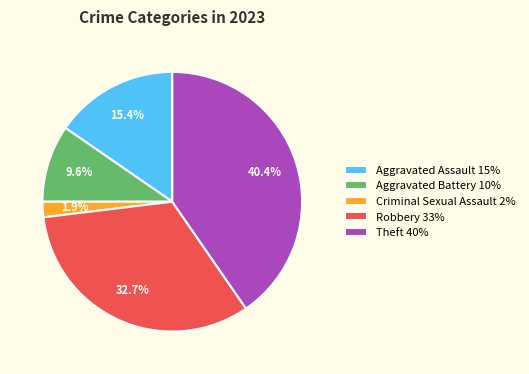

To the nearest percent, what portion does Theft represent?

40%